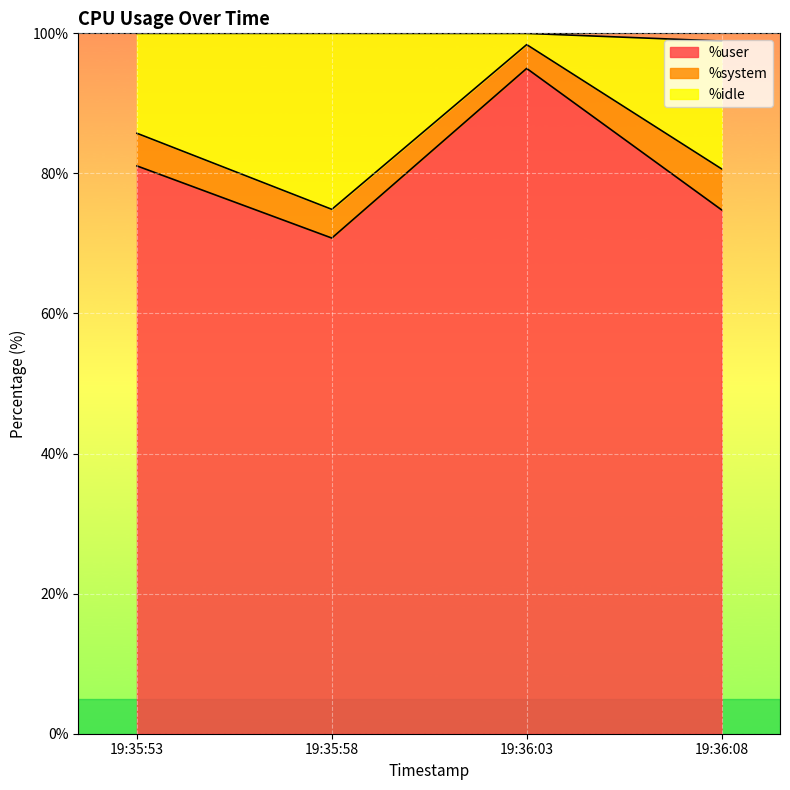

What is the highest value of the %user series?

95.0